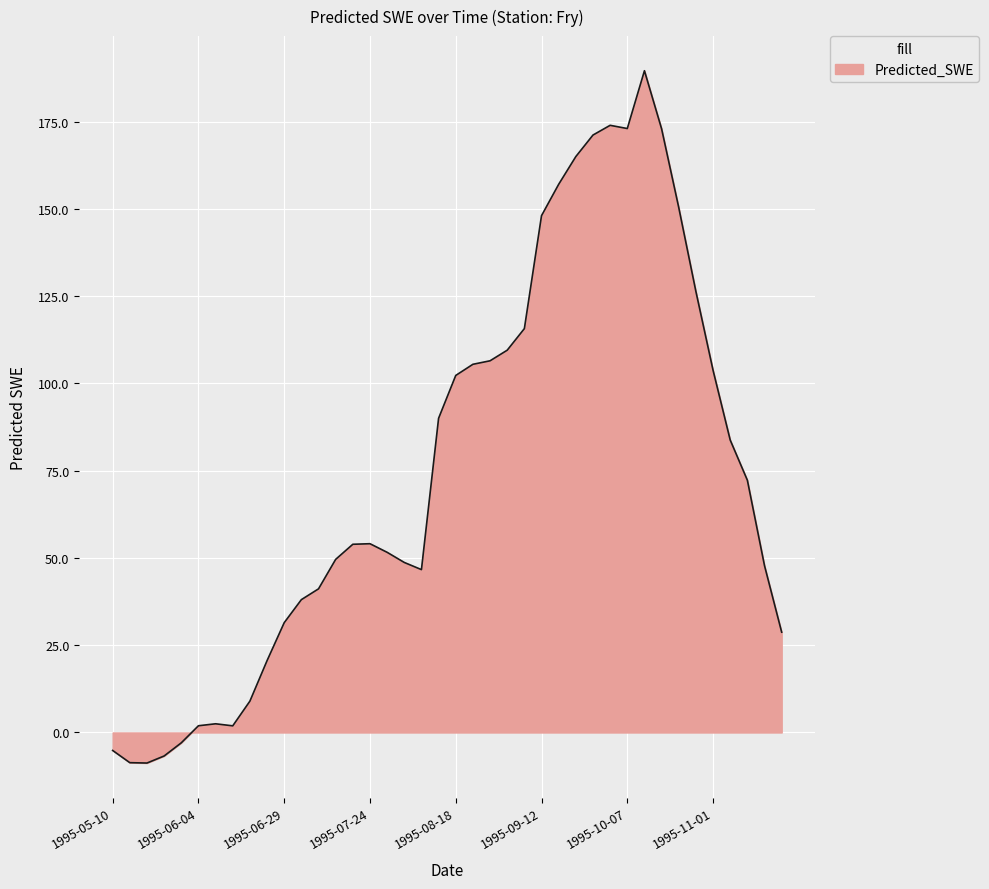

What is the greatest value displayed?

189.6